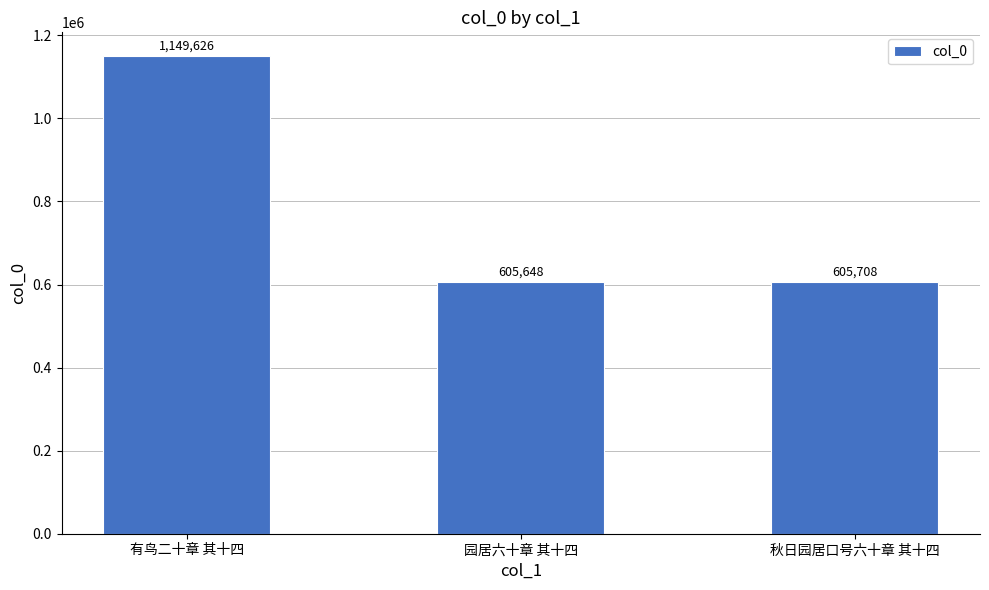

List the labels in order of value, smallest first.

园居六十章 其十四, 秋日园居口号六十章 其十四, 有鸟二十章 其十四